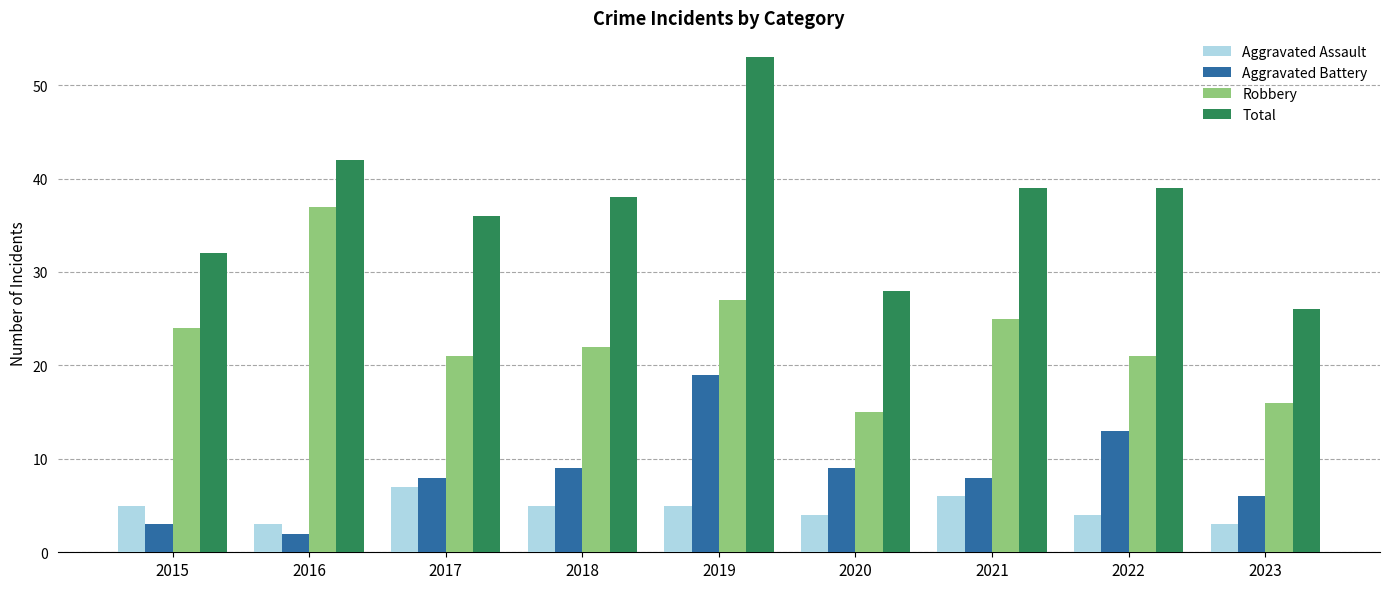

Reading left to right, extract all data points from this chart.

Aggravated Assault: 5	3	7	5	5	4	6	4	3
Aggravated Battery: 3	2	8	9	19	9	8	13	6
Robbery: 24	37	21	22	27	15	25	21	16
Total: 32	42	36	38	53	28	39	39	26